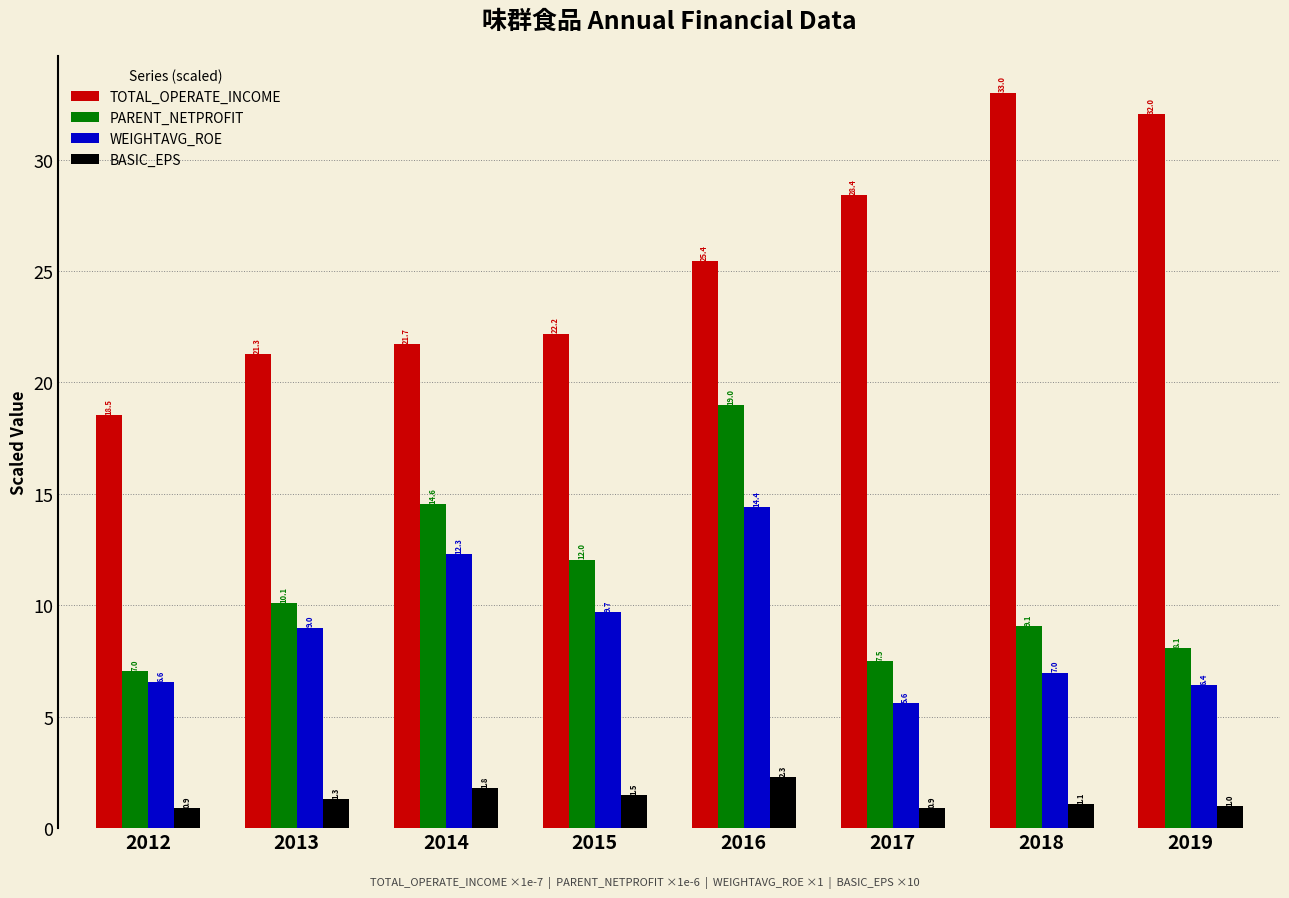

What is the value of the PARENT_NETPROFIT bar at the 6th from the left?

7.5